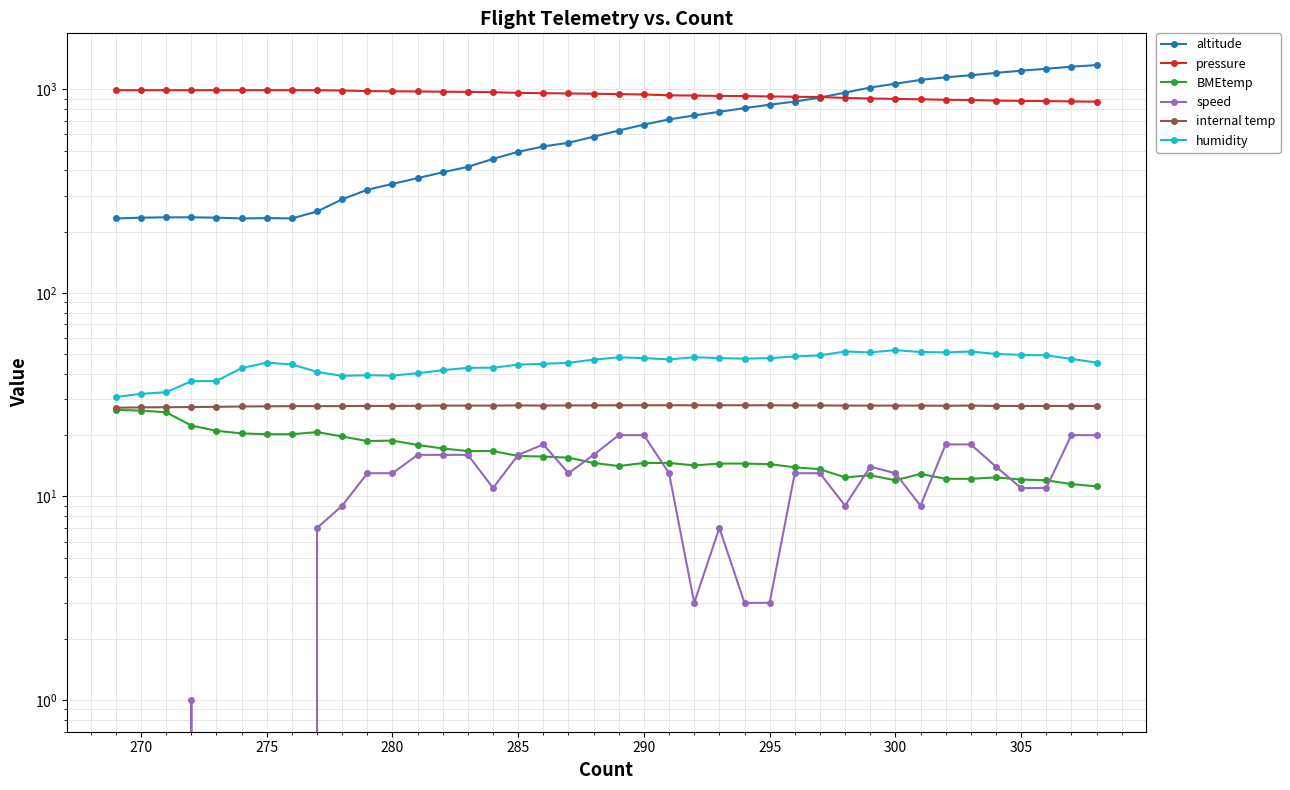

How many values in speed are above zero?

33